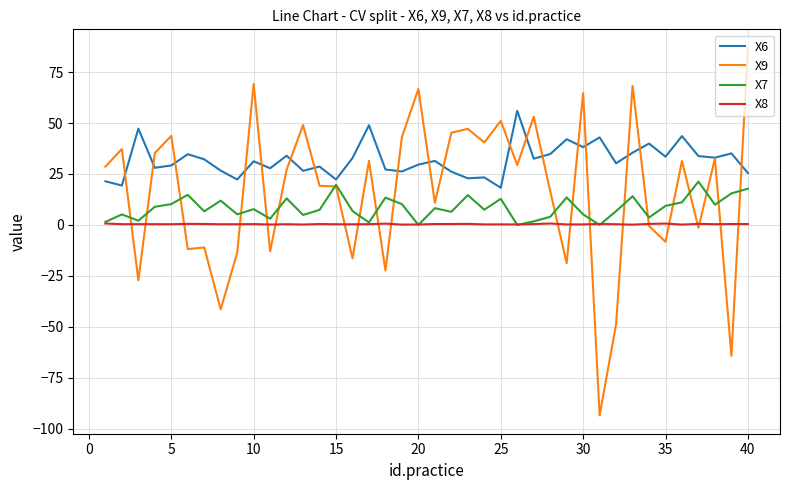

What is the minimum value shown in the chart?

-93.4